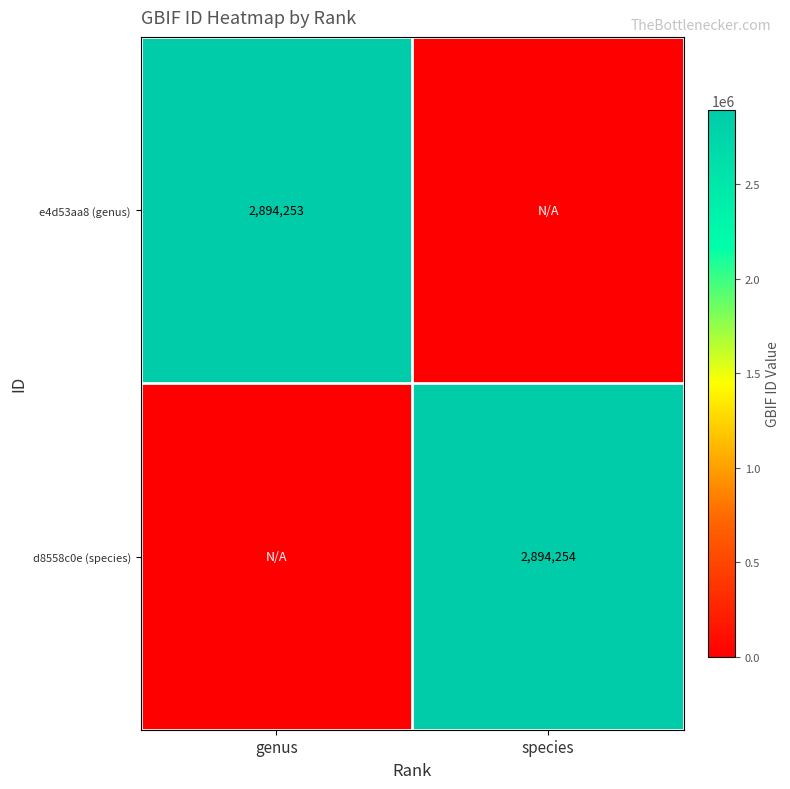

What is the difference between the highest and lowest values at genus?

2894253